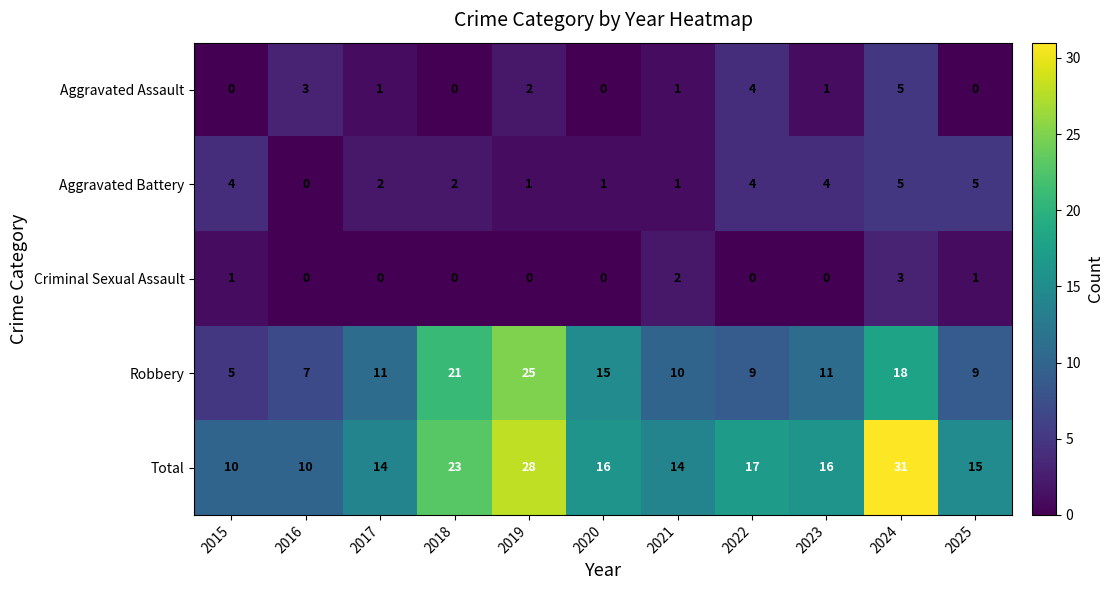

The value of Aggravated Battery at 2017 is 3. True or false?

False